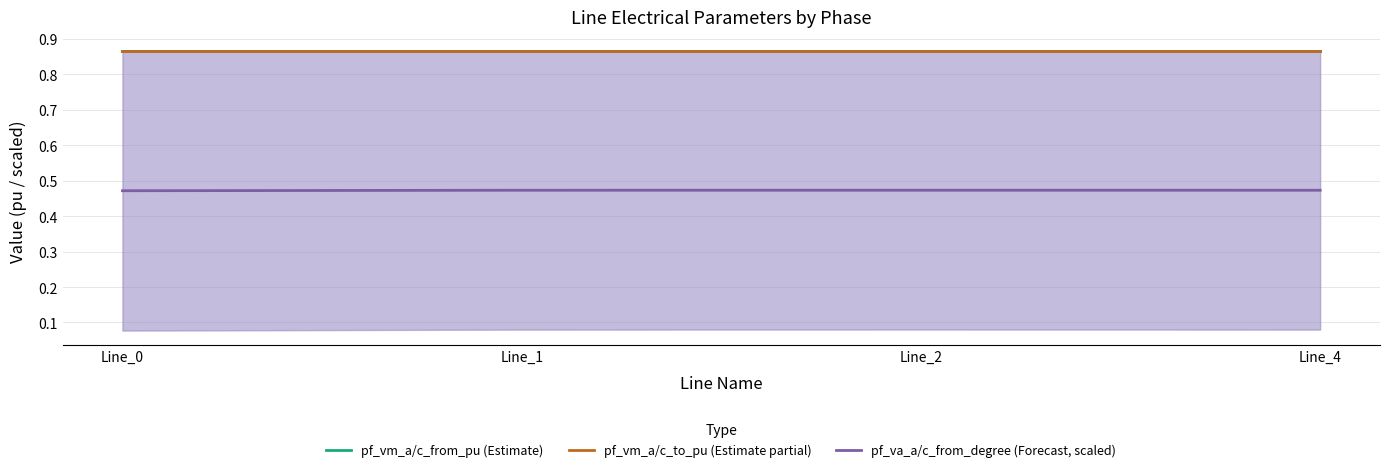

At which label is pf_va_a/c_from_degree (Forecast, scaled) closest to 0?

Line_0